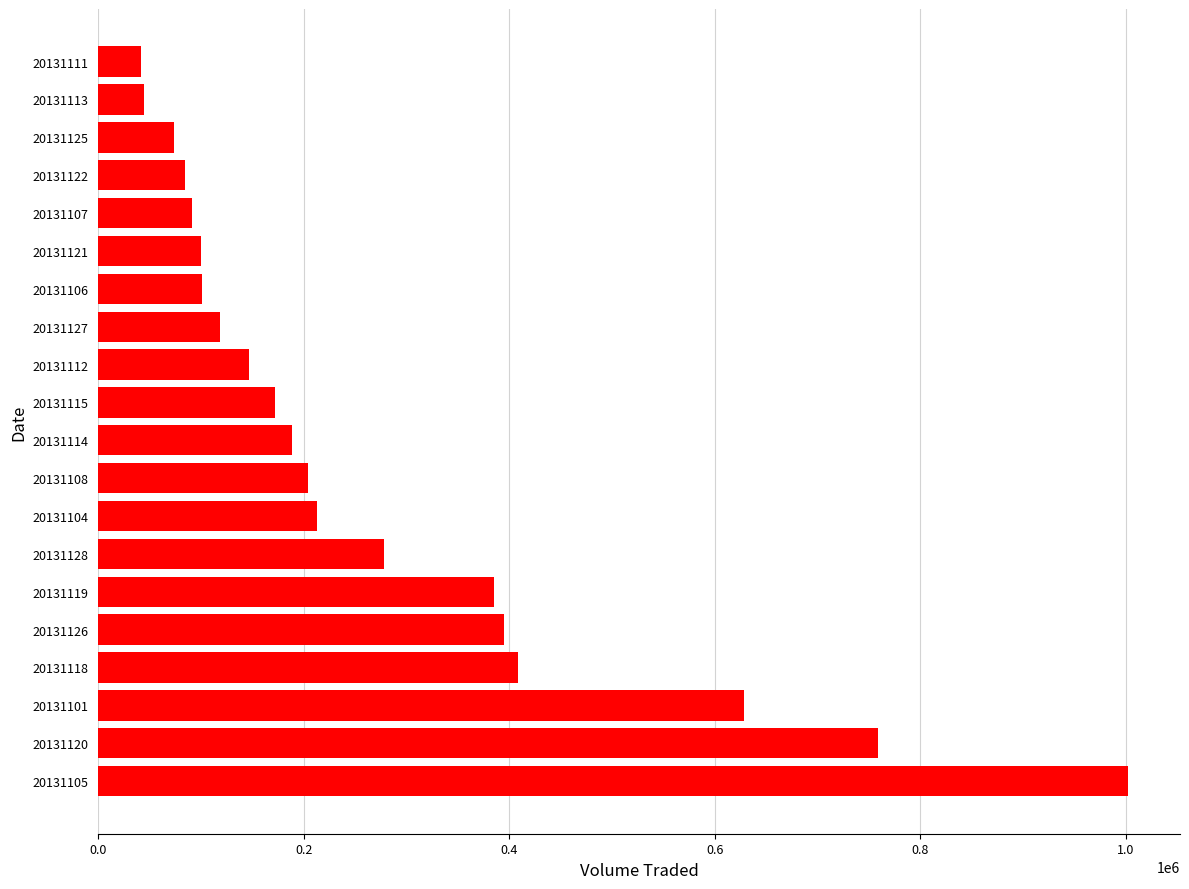

Read the value at 20131111.

41700